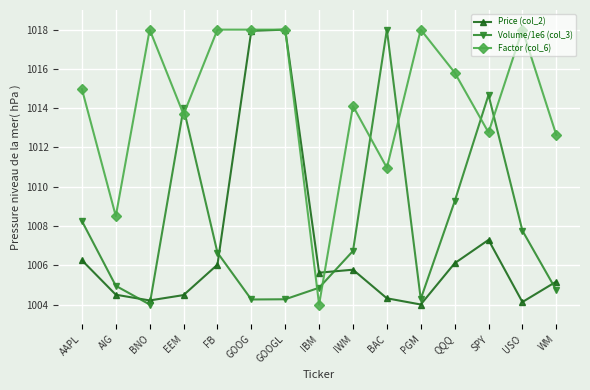

Does the chart have visible grid lines?

Yes